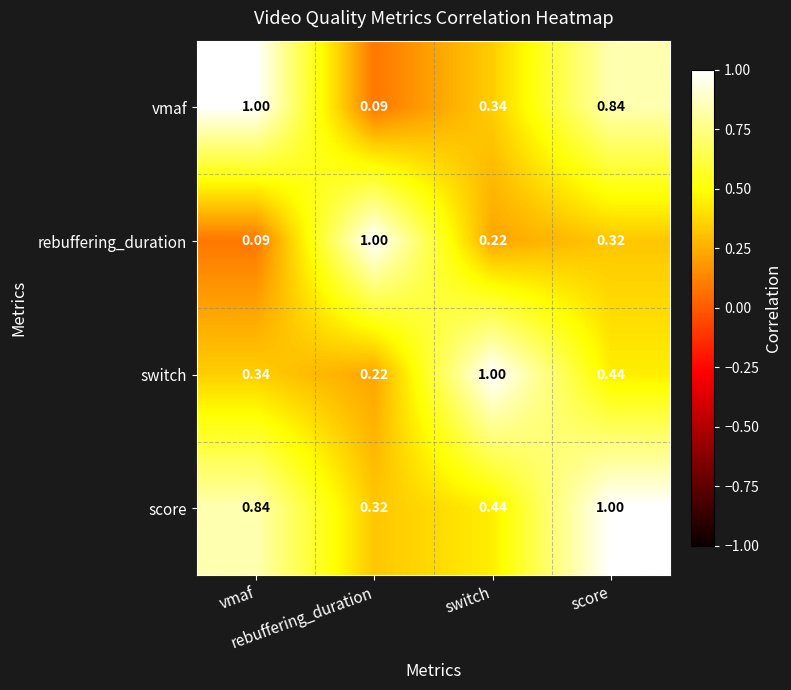

Reading left to right, what are all the values shown in this chart?

vmaf: vmaf=1.0	rebuffering_duration=0.1	switch=0.3	score=0.8
rebuffering_duration: vmaf=0.1	rebuffering_duration=1.0	switch=0.2	score=0.3
switch: vmaf=0.3	rebuffering_duration=0.2	switch=1.0	score=0.4
score: vmaf=0.8	rebuffering_duration=0.3	switch=0.4	score=1.0